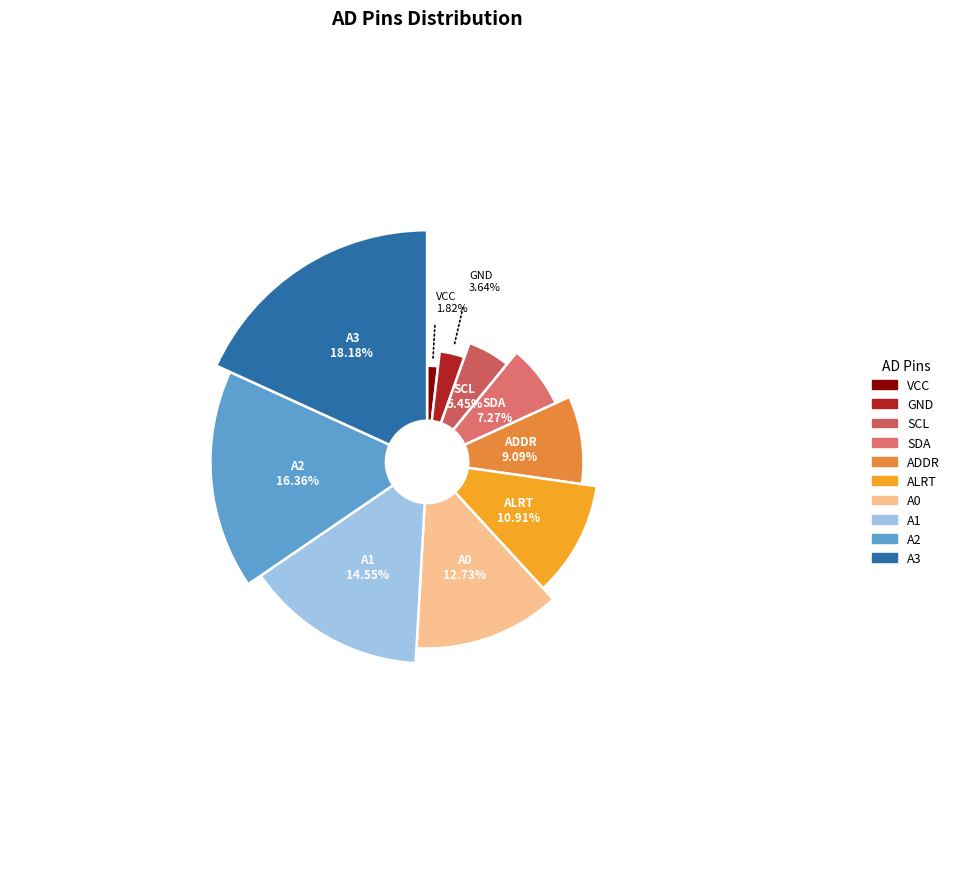

What is the largest slice in the pie chart?

A3